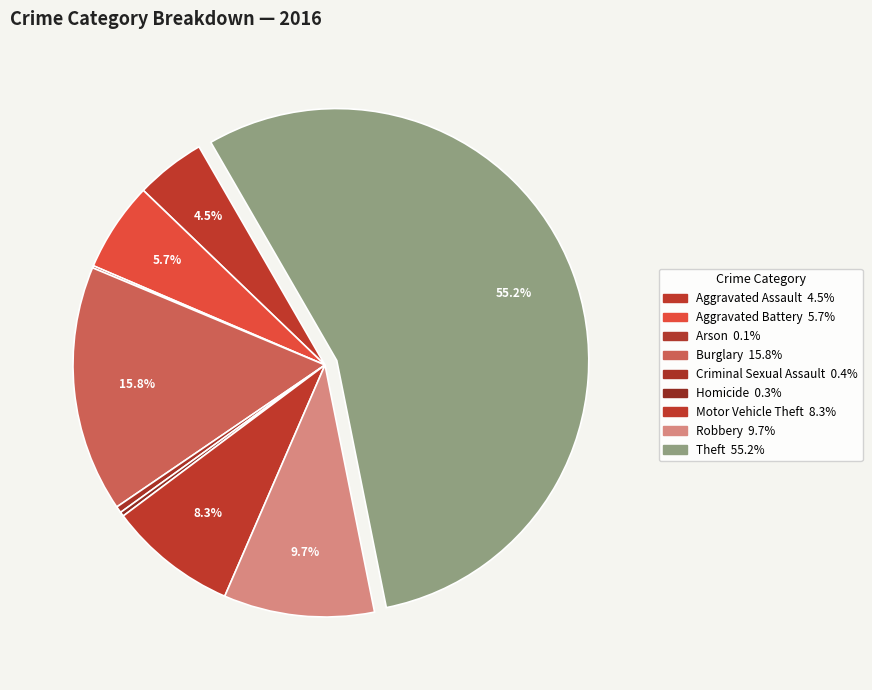

Which category accounts for the majority?

Theft